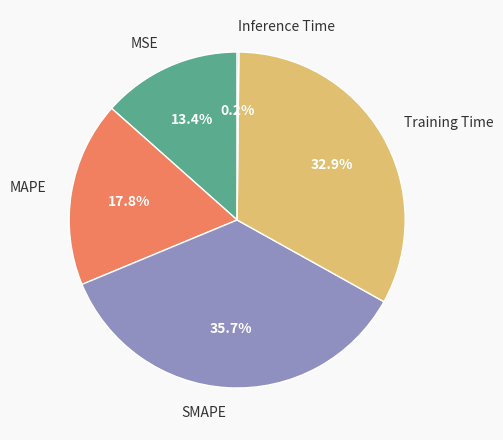

Which has a higher value, MSE or SMAPE?

SMAPE